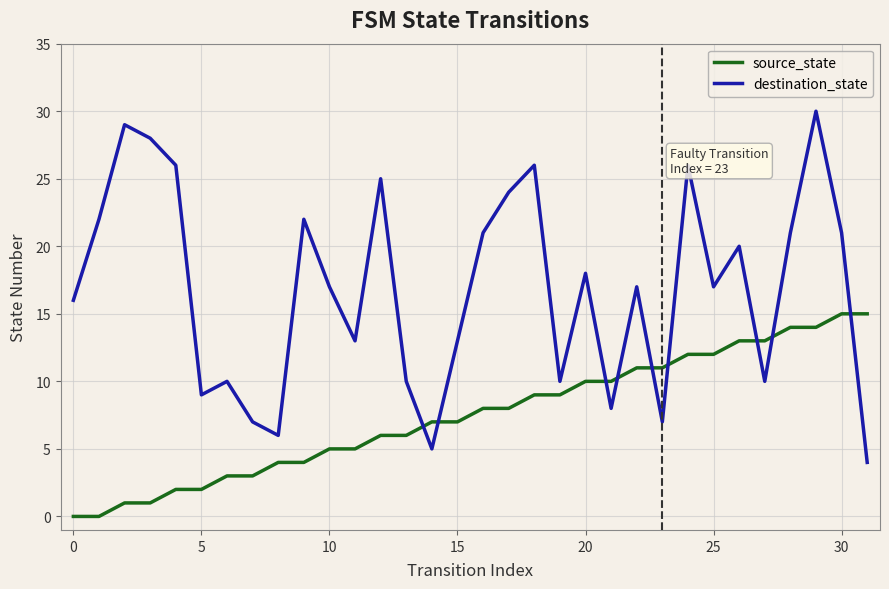

Which series has the largest total across all categories?

destination_state